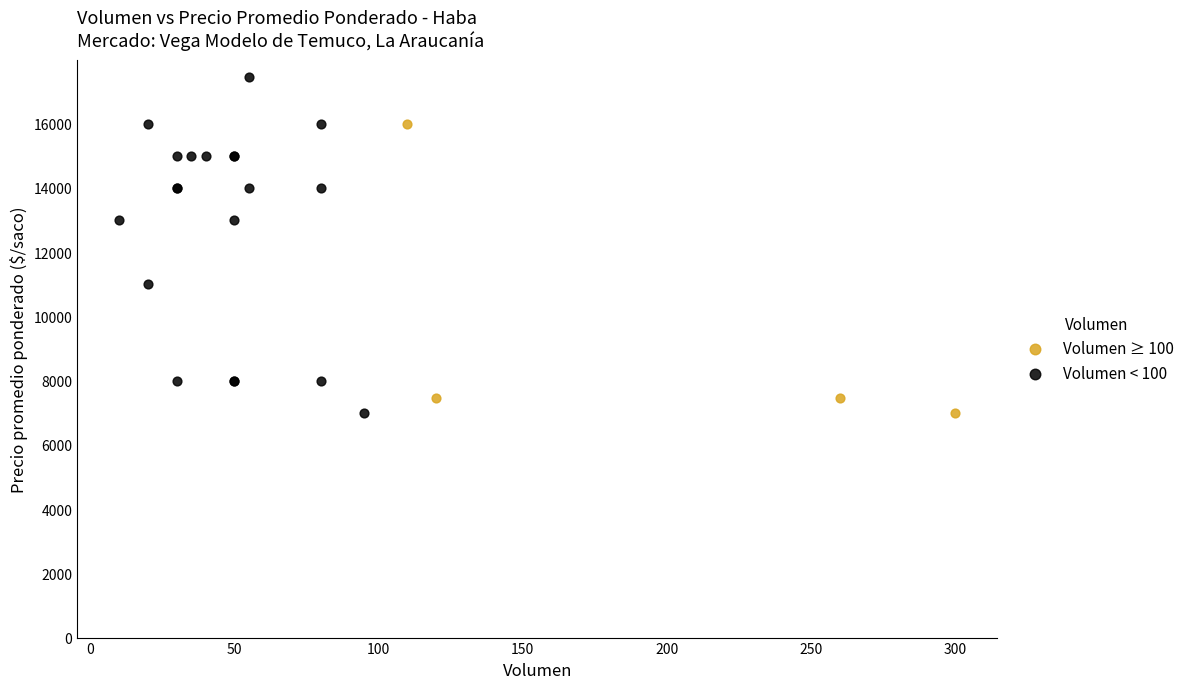

What are all the series names shown in the legend?

Volumen ≥ 100, Volumen < 100